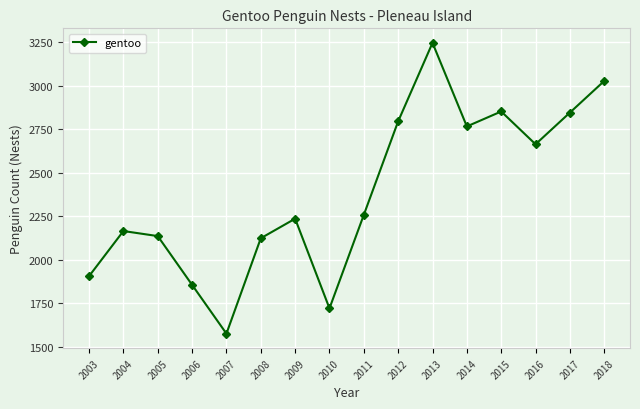

How many values are below 2257?

8